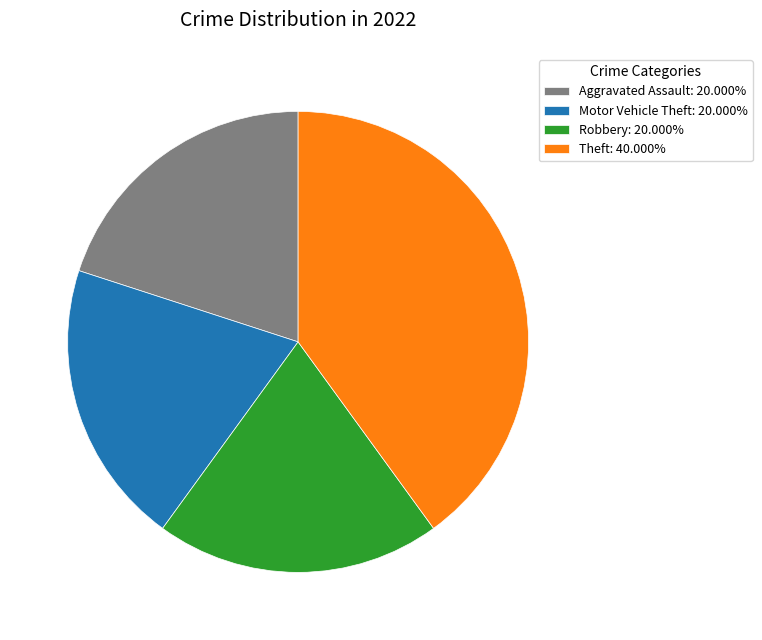

What is the ratio of the value at Aggravated Assault: 20.000% to the value at Theft: 40.000%?

0.5